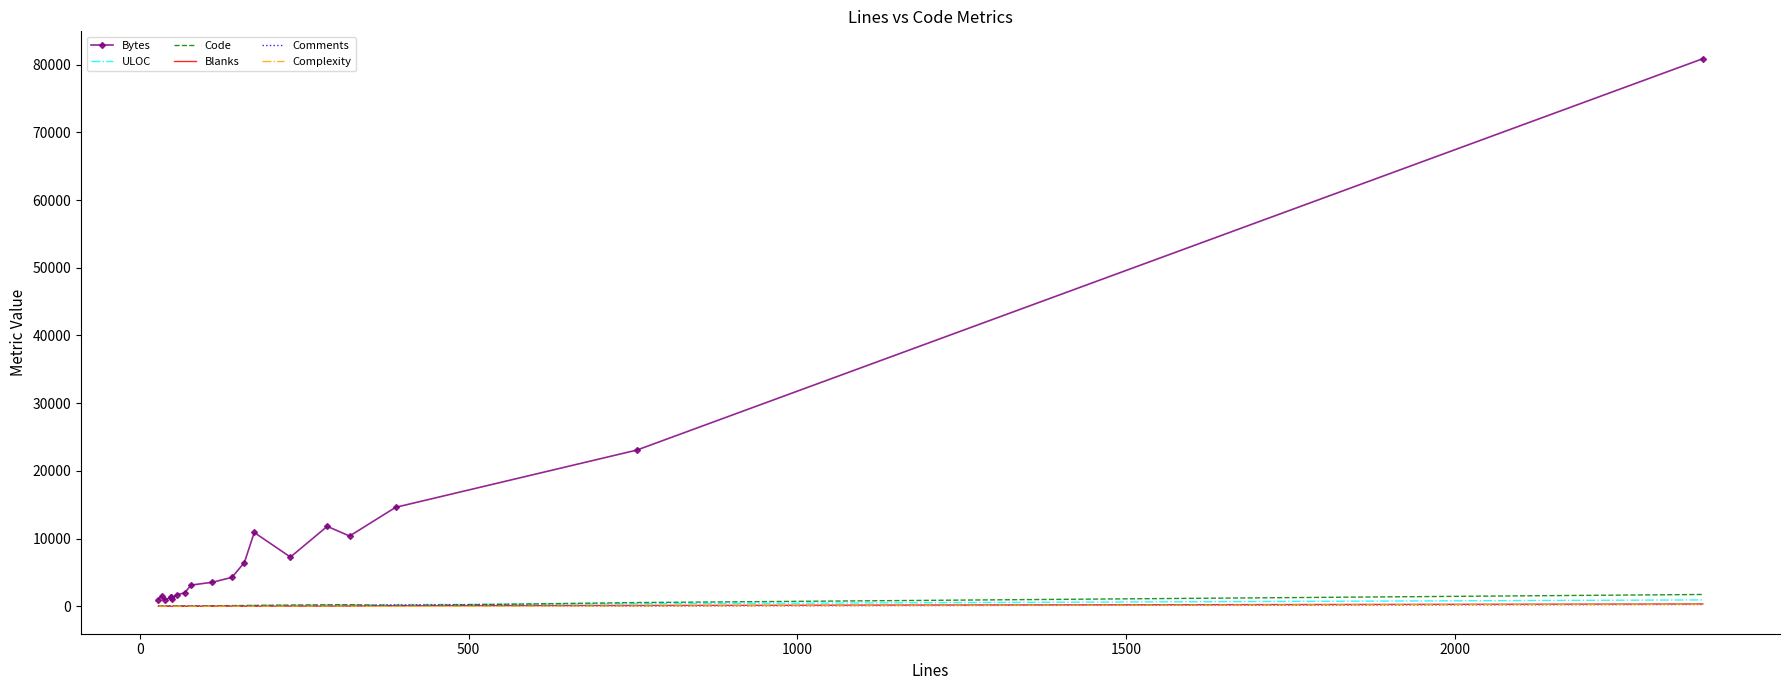

What is the lowest value of the Bytes series?

947